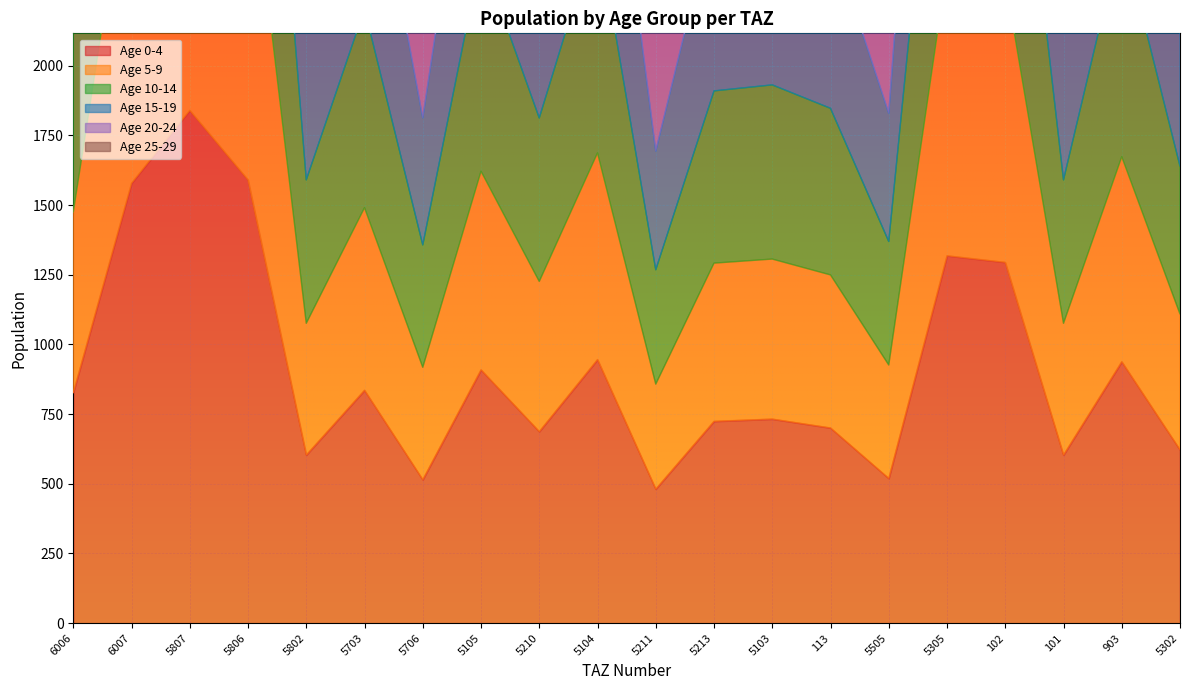

What is the difference between the highest and lowest values at 102?

5321.1